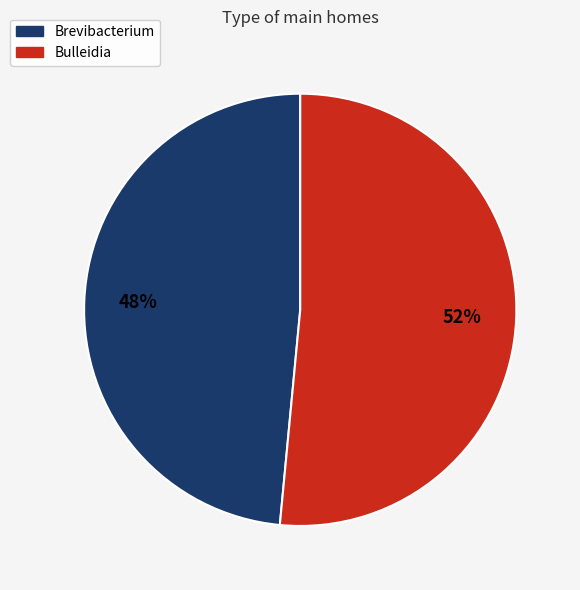

Do Brevibacterium and Bulleidia together represent more than half of the pie?

Yes